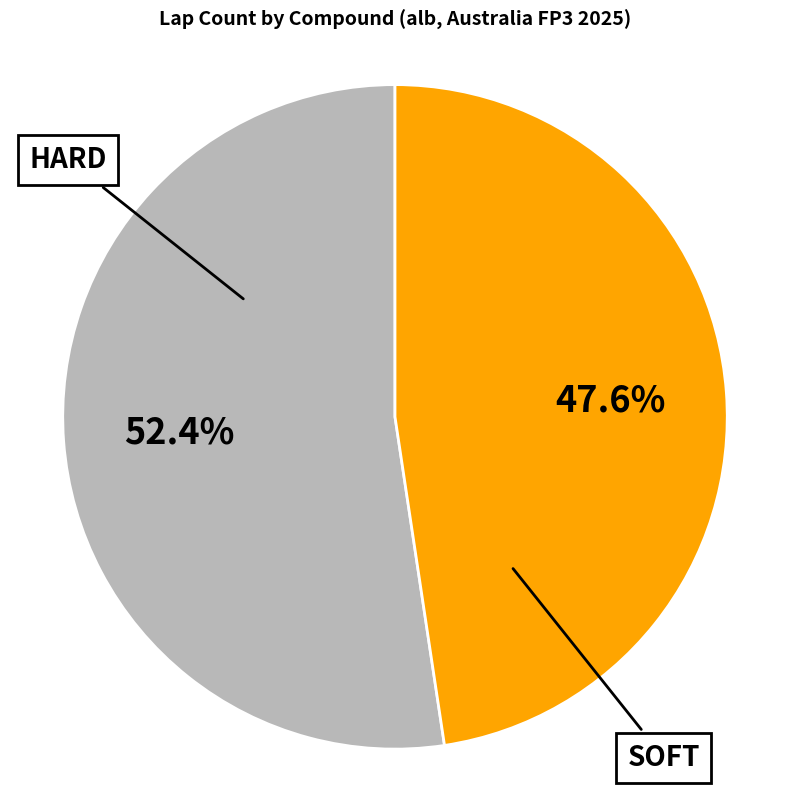

Is there any slice that represents more than half of the pie?

Yes